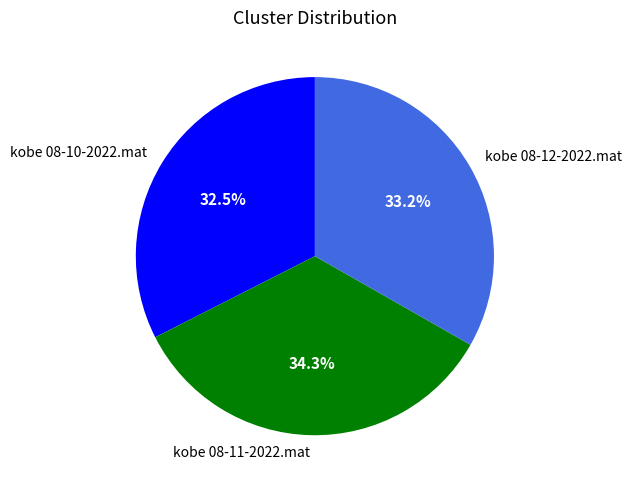

Which has a higher value, kobe 08-12-2022.mat or kobe 08-10-2022.mat?

kobe 08-12-2022.mat